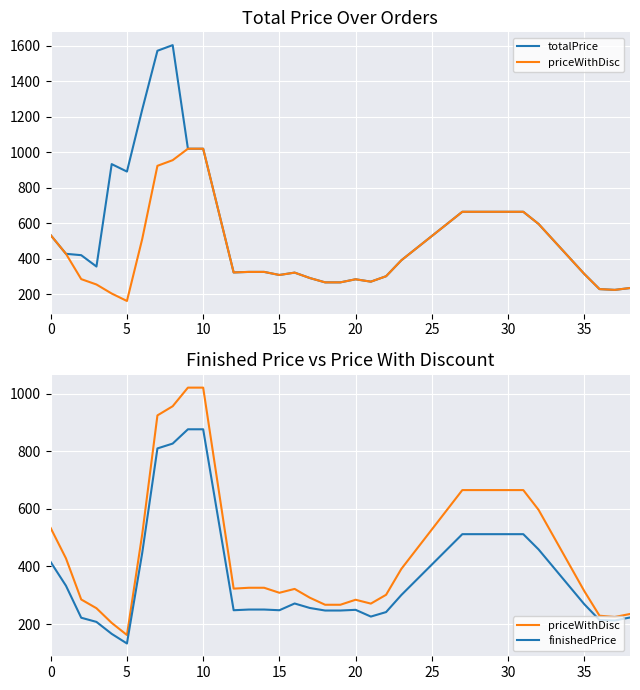

At which label does finishedPrice reach its peak?

9